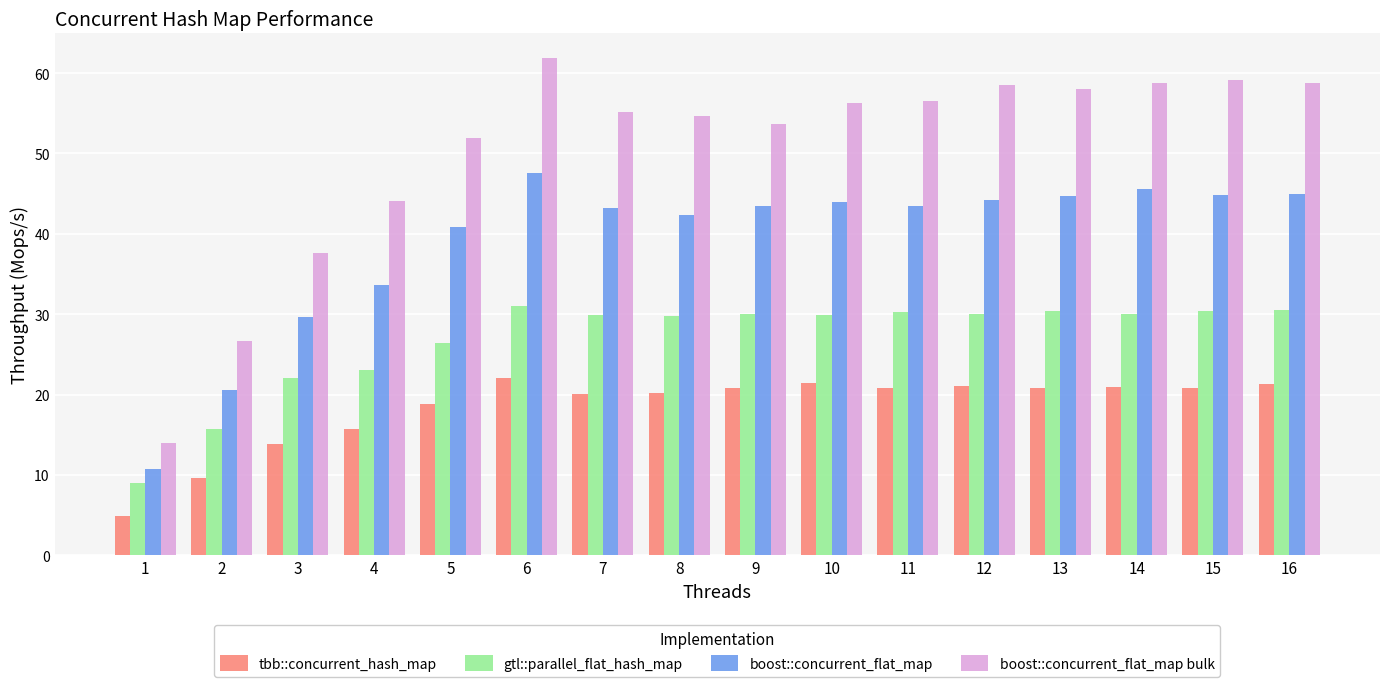

True or false: boost::concurrent_flat_map has a value of 10.5 at 2.

False